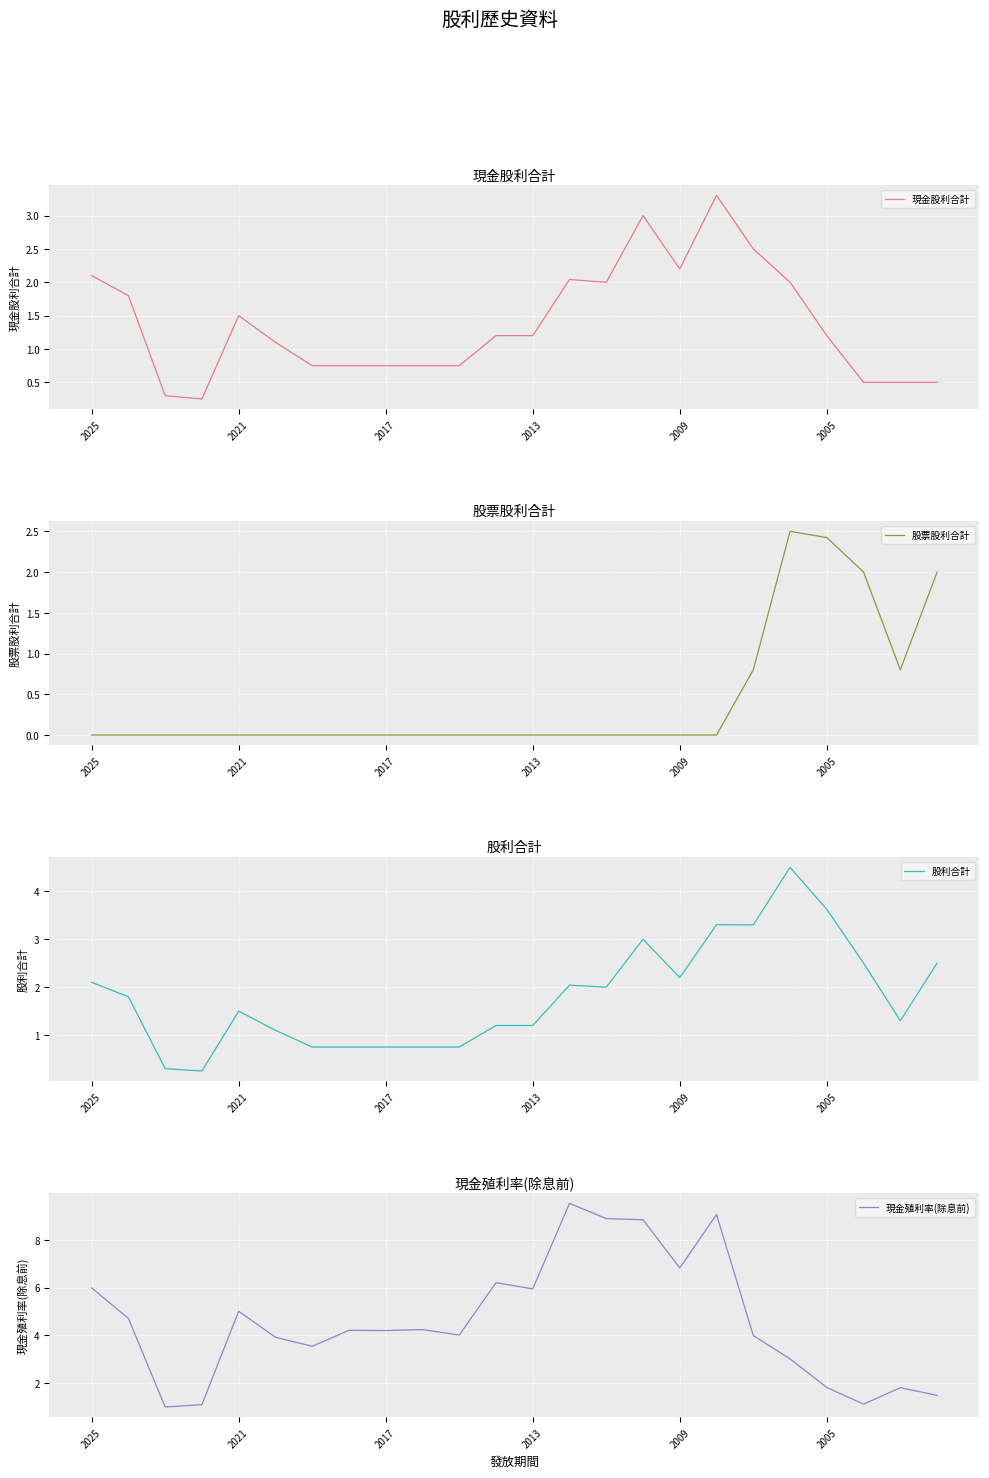

The value of 現金股利合計 at 2017 is 0.2. True or false?

False